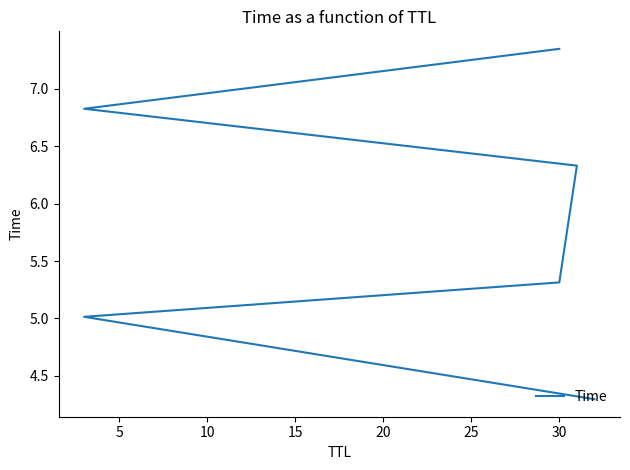

What is the difference between the values at 10 and 5?

0.3